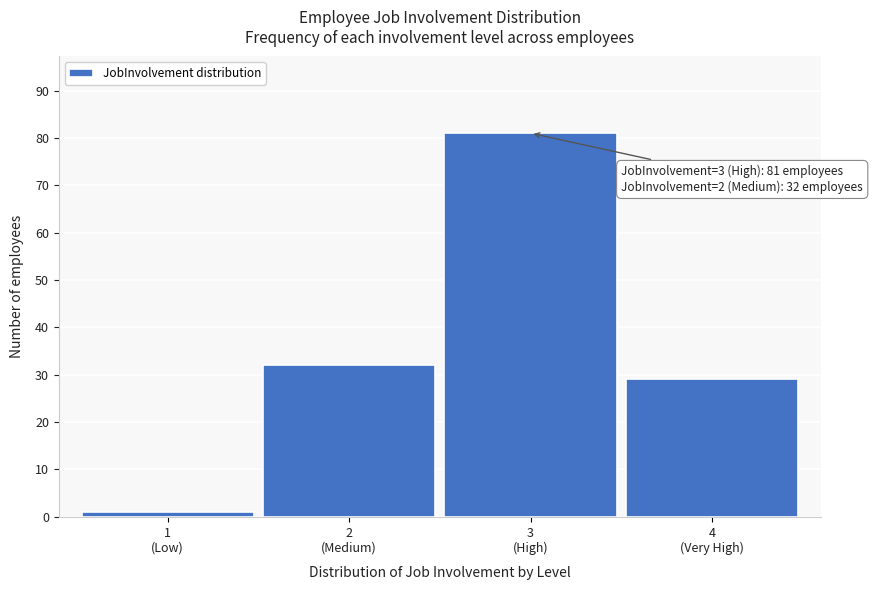

Reading left to right, extract all data points from this chart.

1	32	81	29